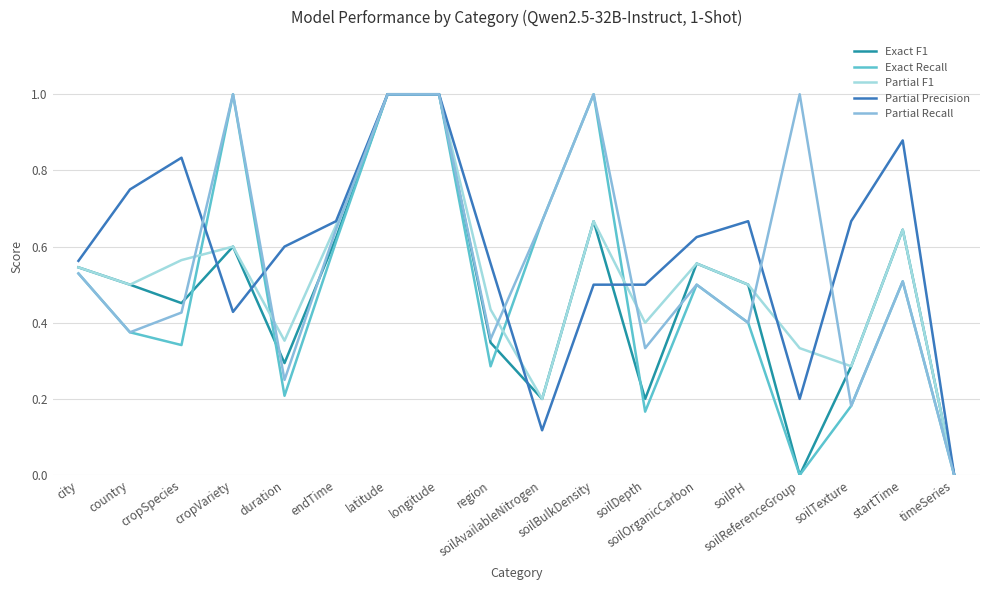

What is the greatest value displayed?

1.0